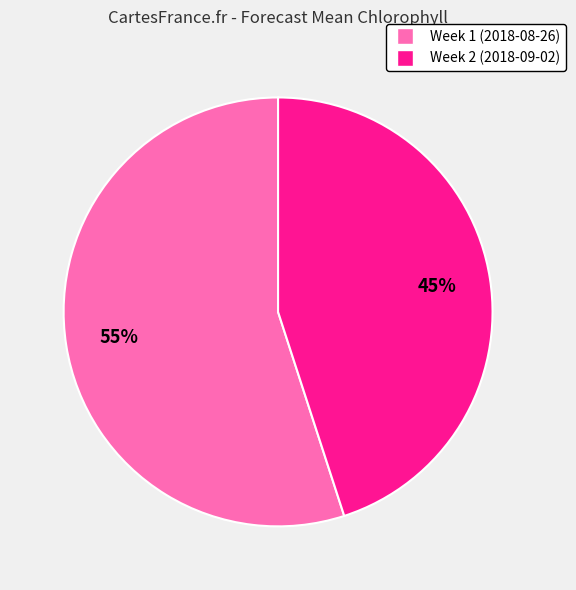

Approximately how many times larger is the value at Week 1 (2018-08-26) compared to Week 2 (2018-09-02)?

1.2